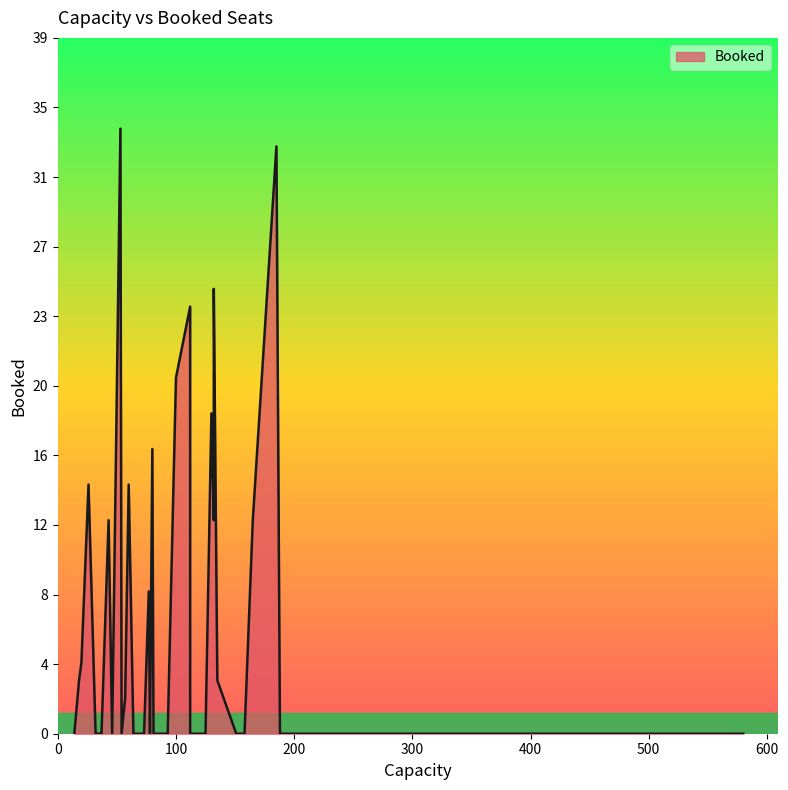

The value at 7 is 0. True or false?

True